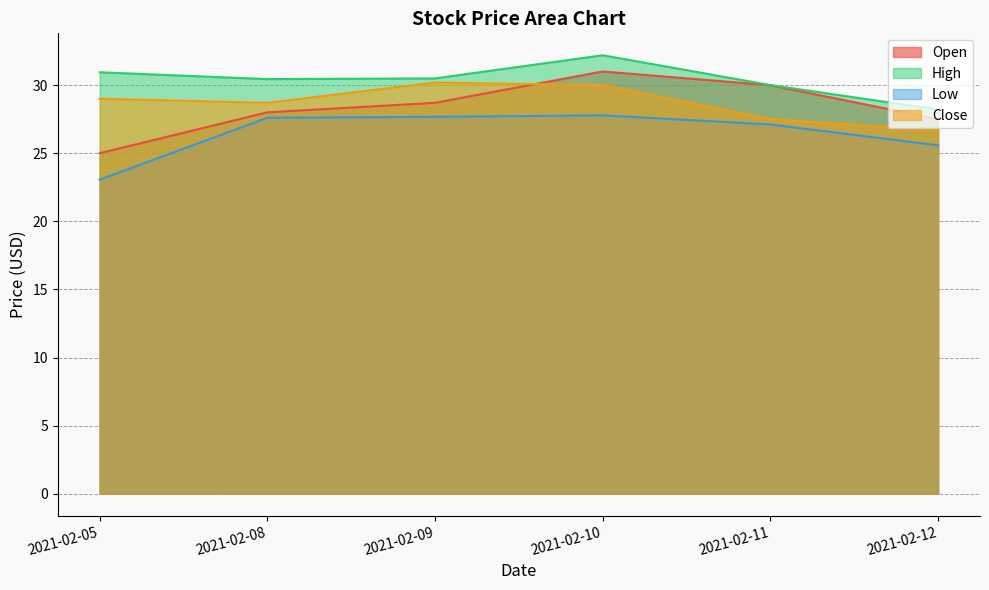

What are all the series names shown in the legend?

Open, High, Low, Close